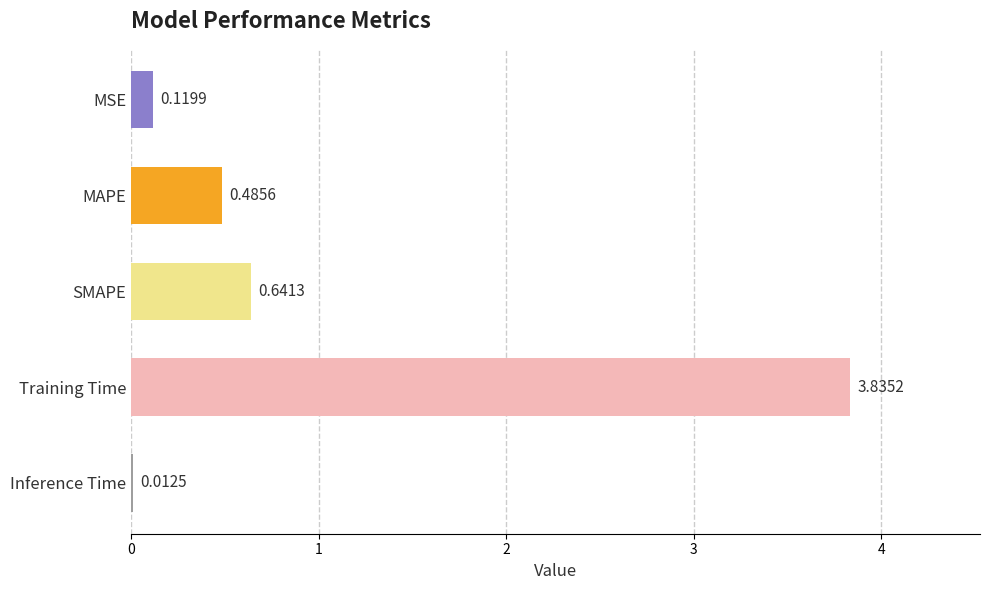

Which category has the highest value across all series?

Training Time